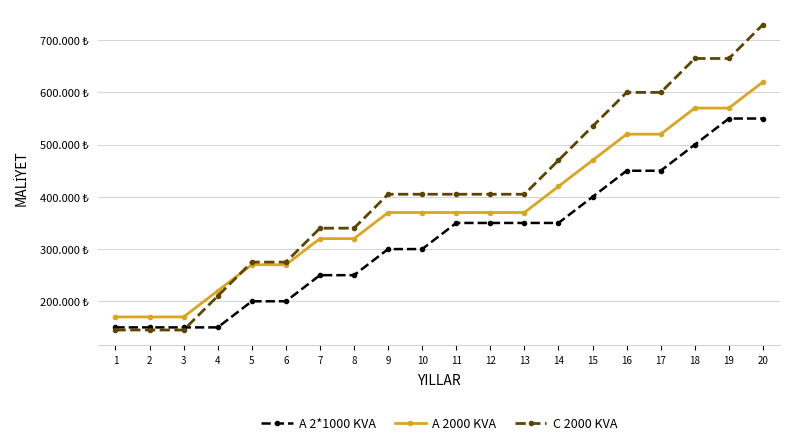

What are all the series names shown in the legend?

A 2*1000 KVA, A 2000 KVA, C 2000 KVA